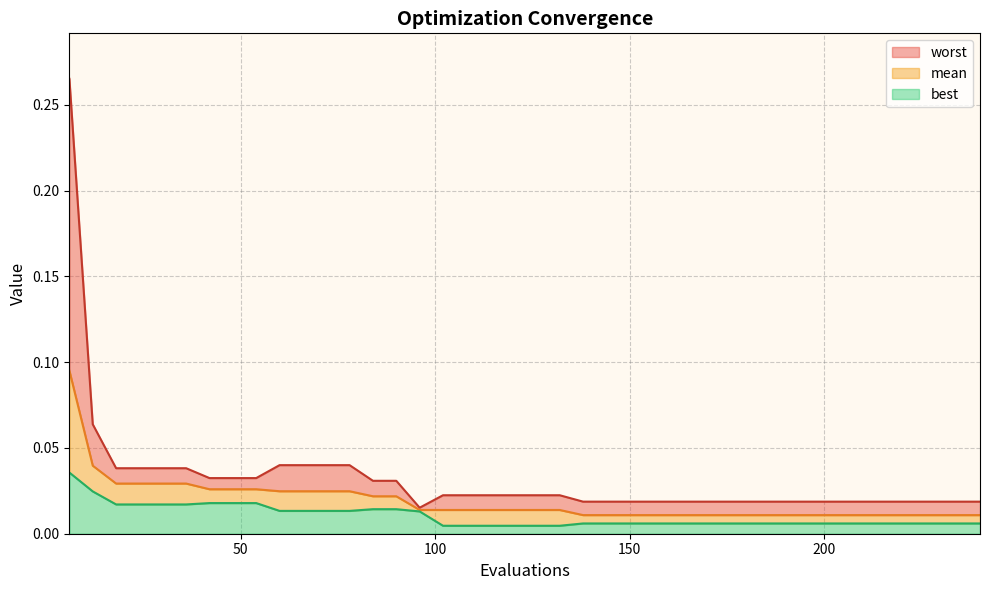

The value of worst at 180 is 0.0. True or false?

False